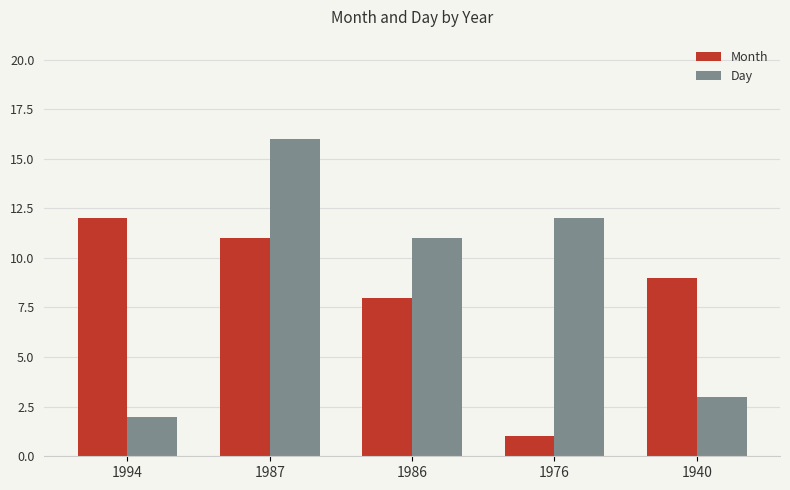

How many data points in Month are less than 9?

2